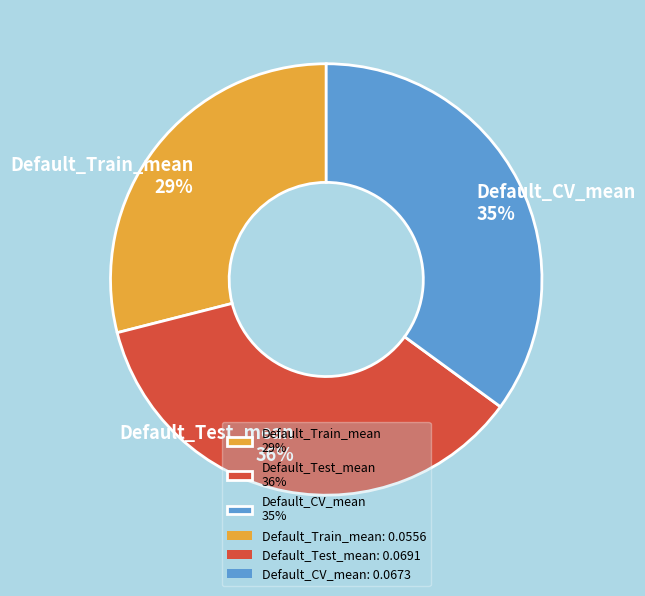

Rank the categories by value from highest to lowest.

Default_Test_mean, Default_CV_mean, Default_Train_mean